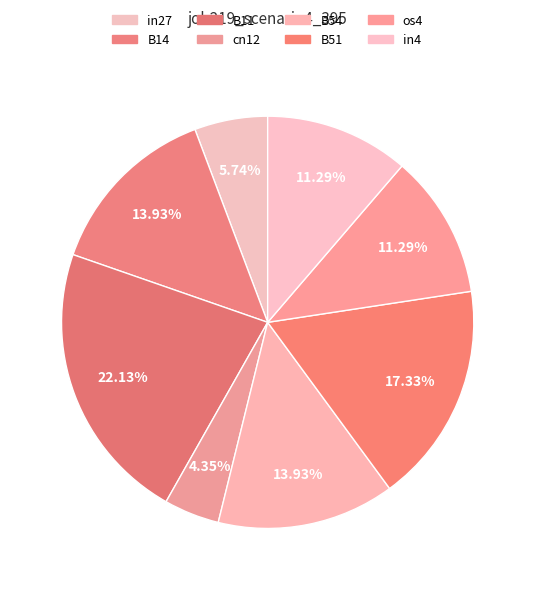

True or false: cn12 accounts for 1% of the total.

False